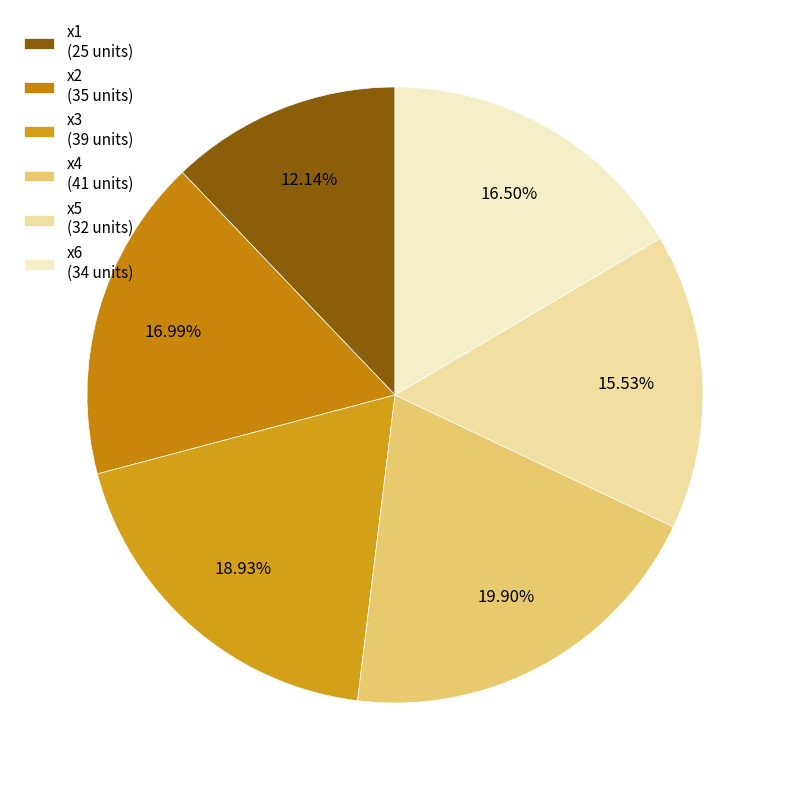

Between x6 and x3, which is larger?

x3